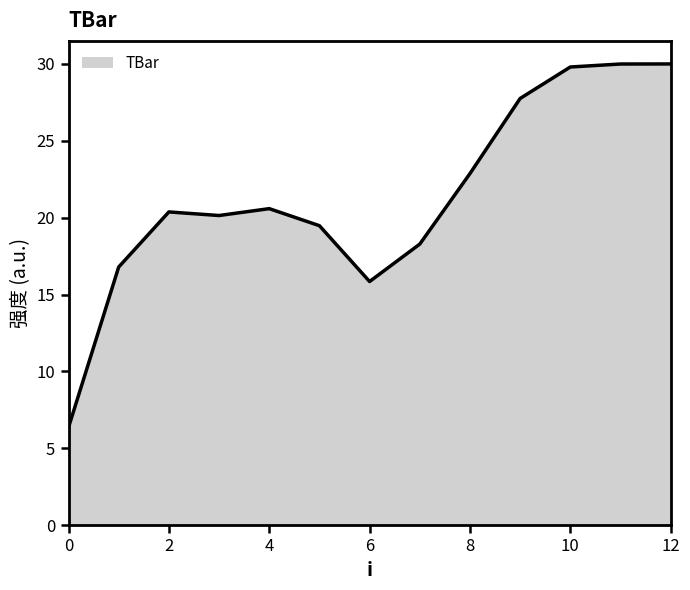

What is the minimum value shown in the chart?

6.4